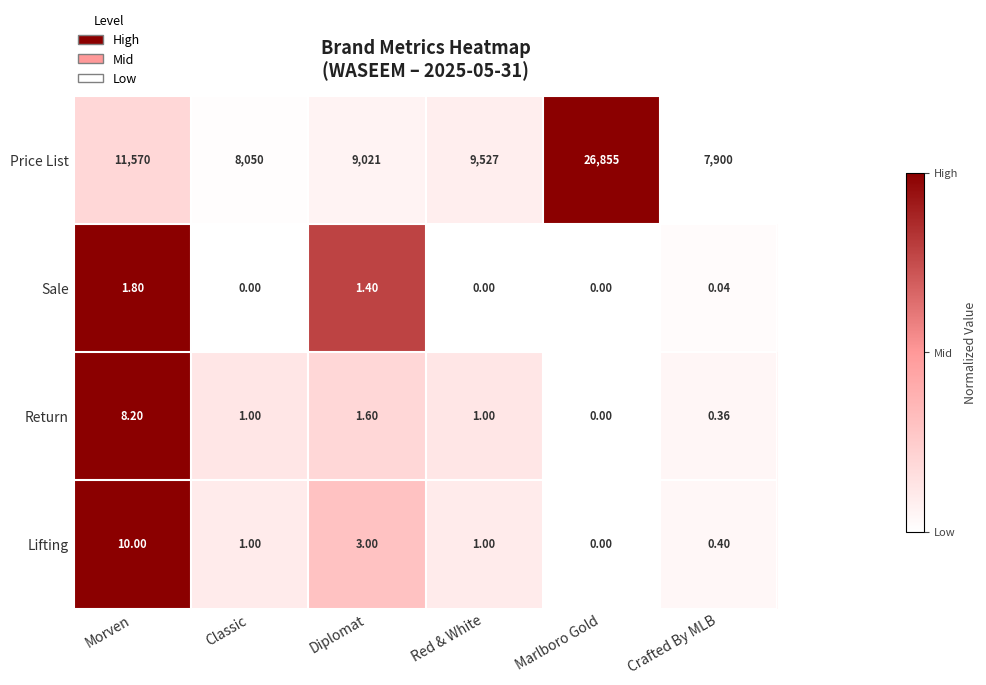

At which label does Return reach its peak?

Morven